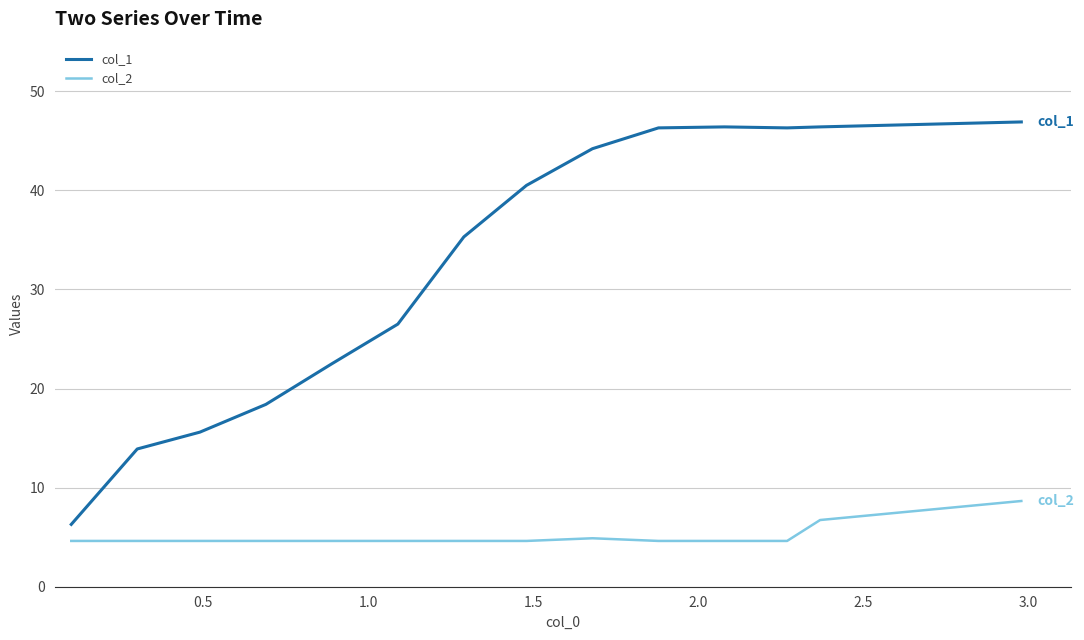

What are all the series names shown in the legend?

col_1, col_2